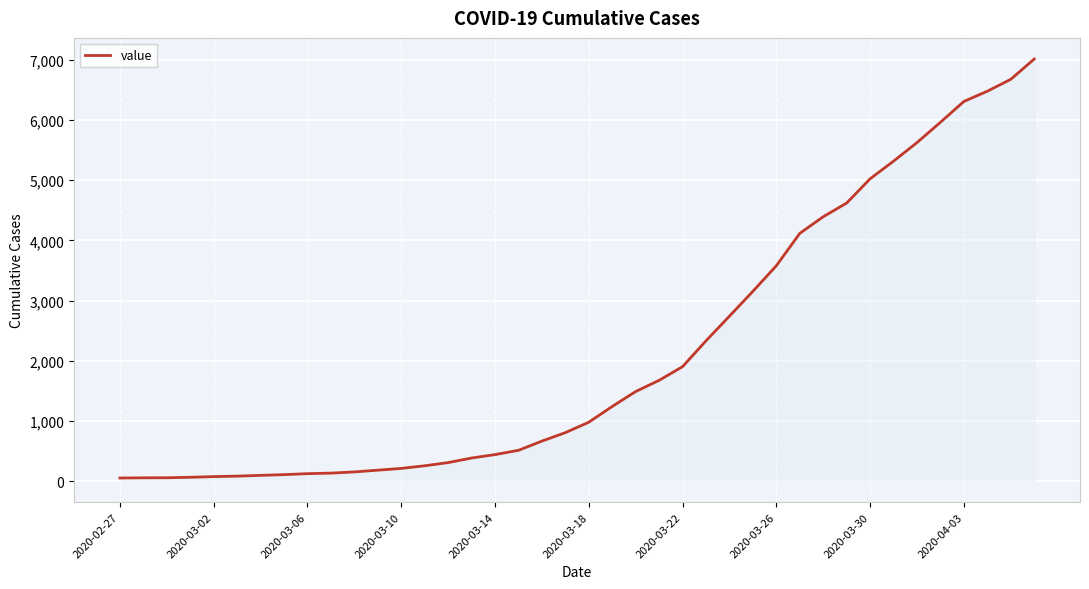

What is the maximum value shown in the chart?

7014